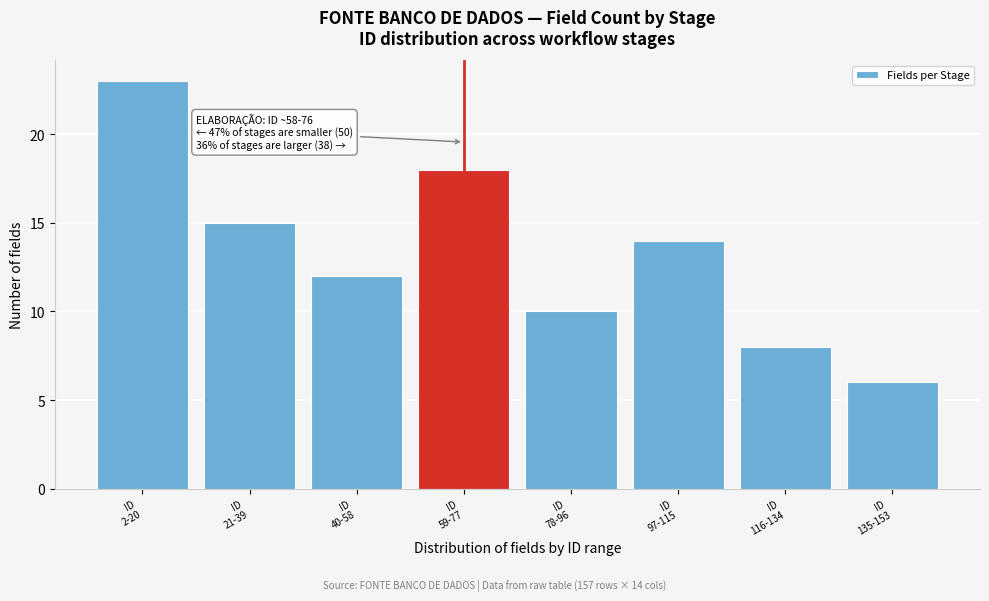

Reading right to left, extract all data points from this chart.

6	8	14	10	18	12	15	23